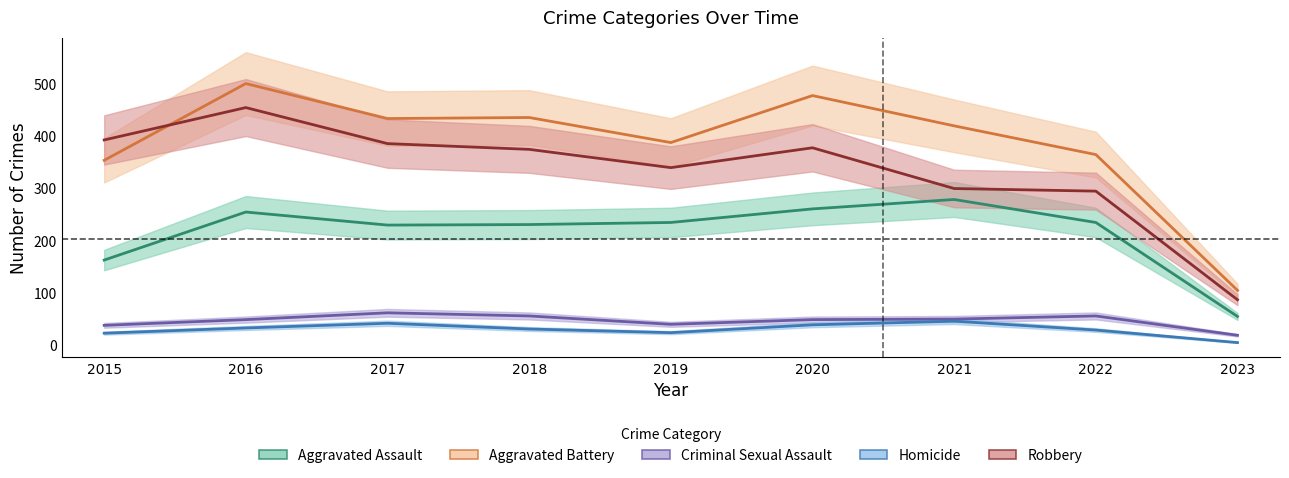

How many values in the Robbery series exceed 375?

4